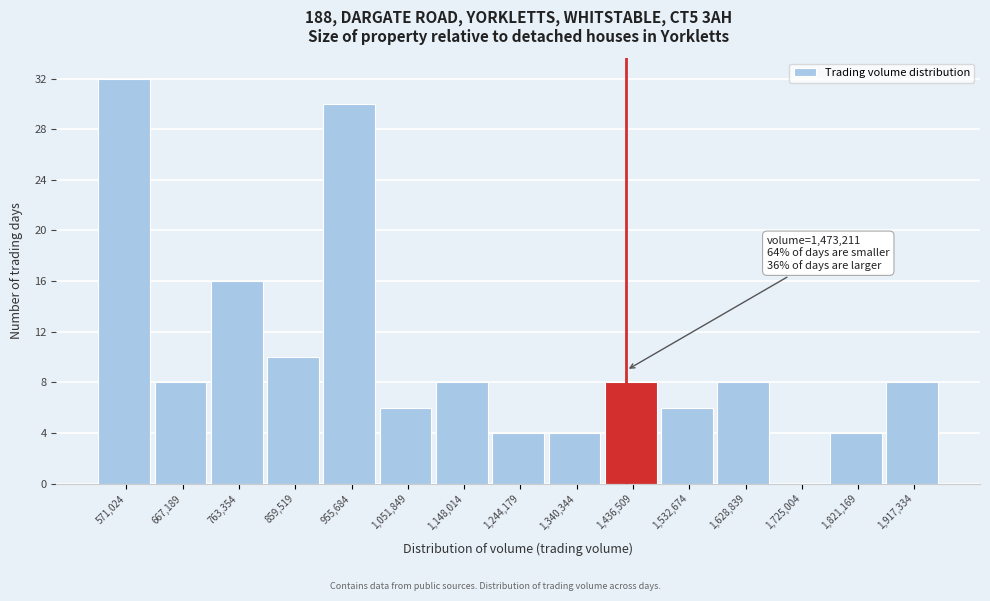

Reading right to left, what are all the values shown in this chart?

1,917,334=8	1,821,169=4	1,725,004=0	1,628,839=8	1,532,674=6	1,436,509=8	1,340,344=4	1,244,179=4	1,148,014=8	1,051,849=6	955,684=30	859,519=10	763,354=16	667,189=8	571,024=32